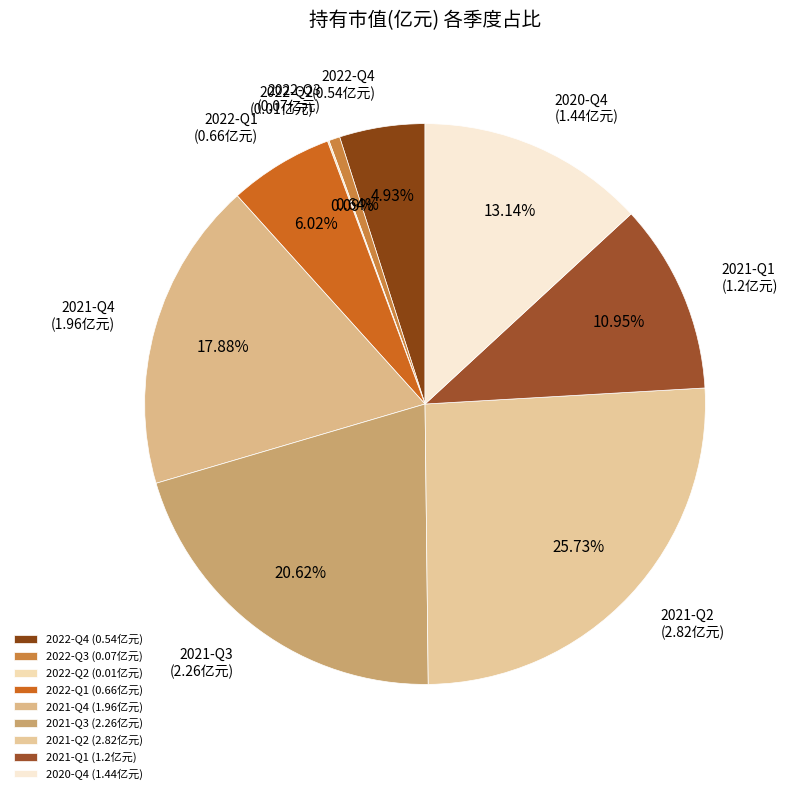

Does any single category account for the majority?

No